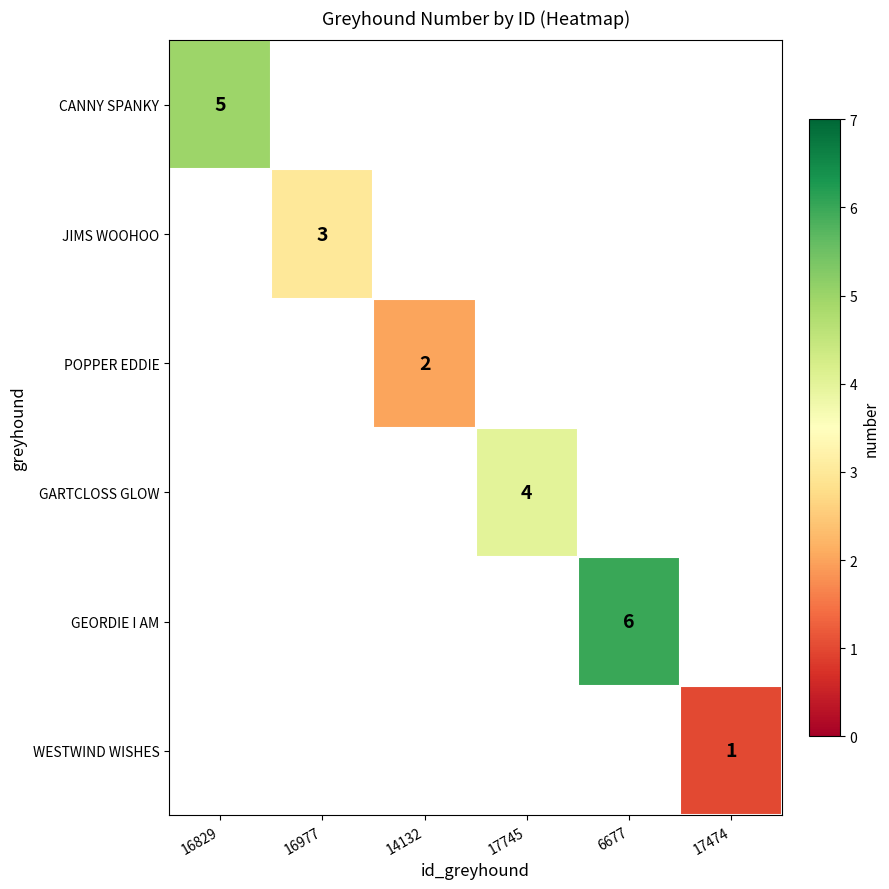

What is the minimum value shown in the chart?

1.0